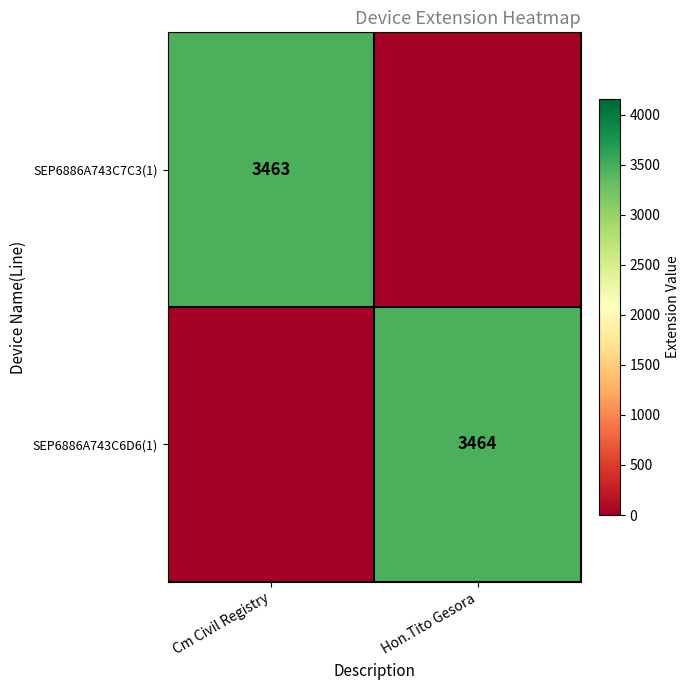

The value of SEP6886A743C7C3(1) at Cm Civil Registry is 3463. True or false?

True